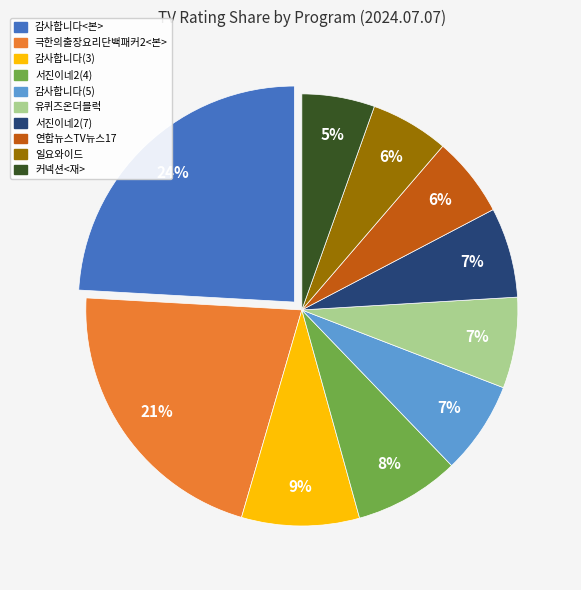

Count the number of slices in the pie.

10